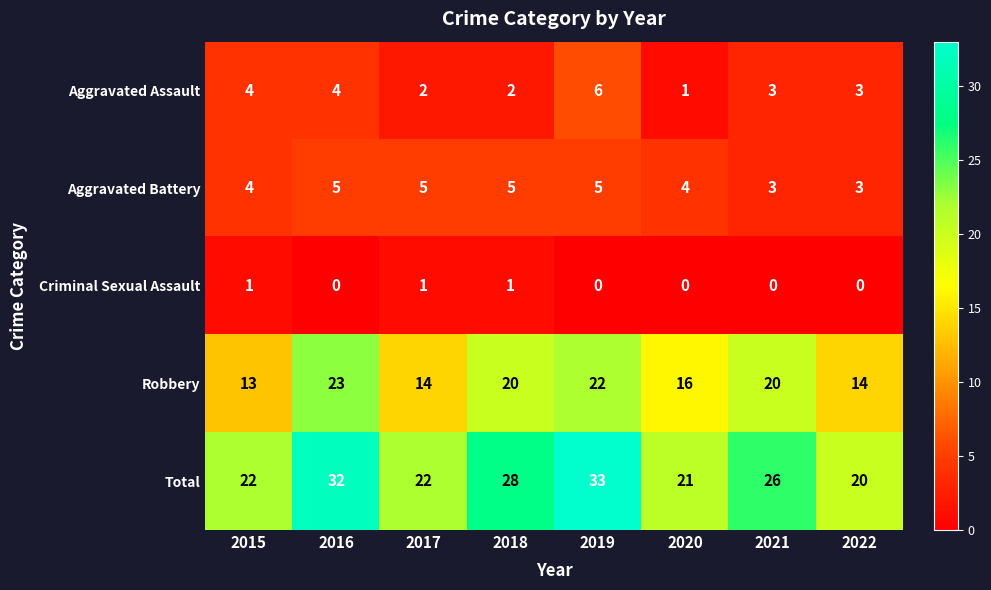

At how many categories does at least one series exceed 16?

8